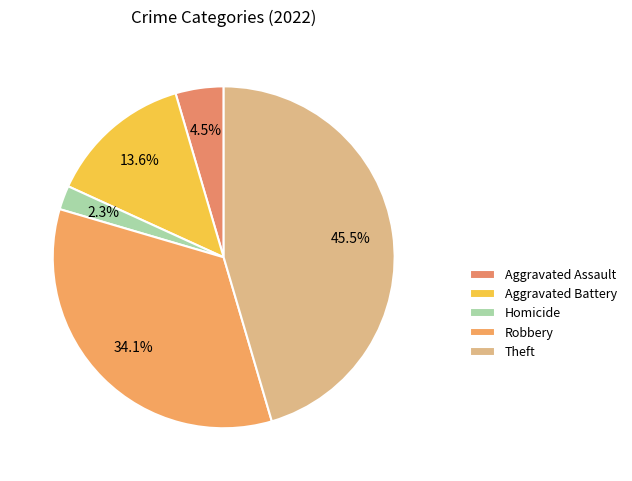

To the nearest percent, what is the combined percentage of Homicide and Robbery?

36%